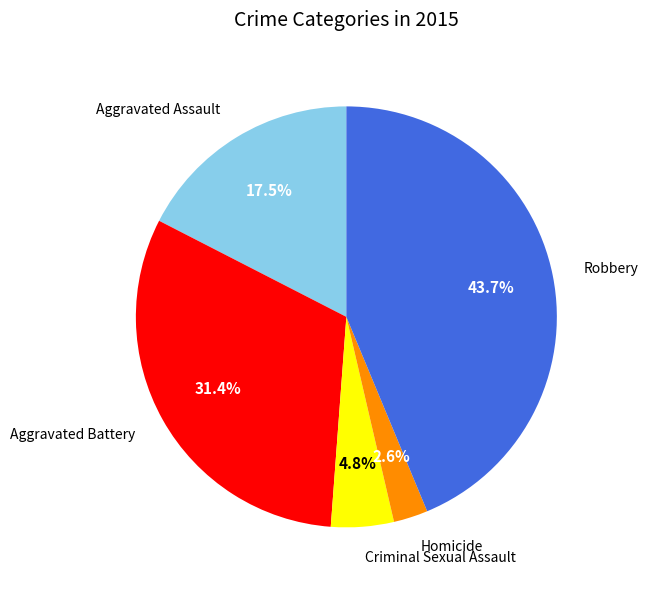

Rank the categories by value from highest to lowest.

Robbery, Aggravated Battery, Aggravated Assault, Criminal Sexual Assault, Homicide